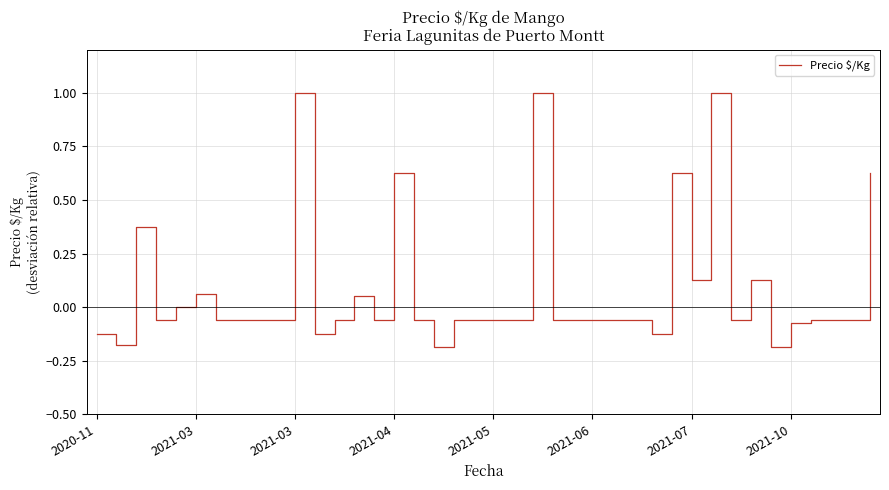

What is the maximum value shown in the chart?

1.0